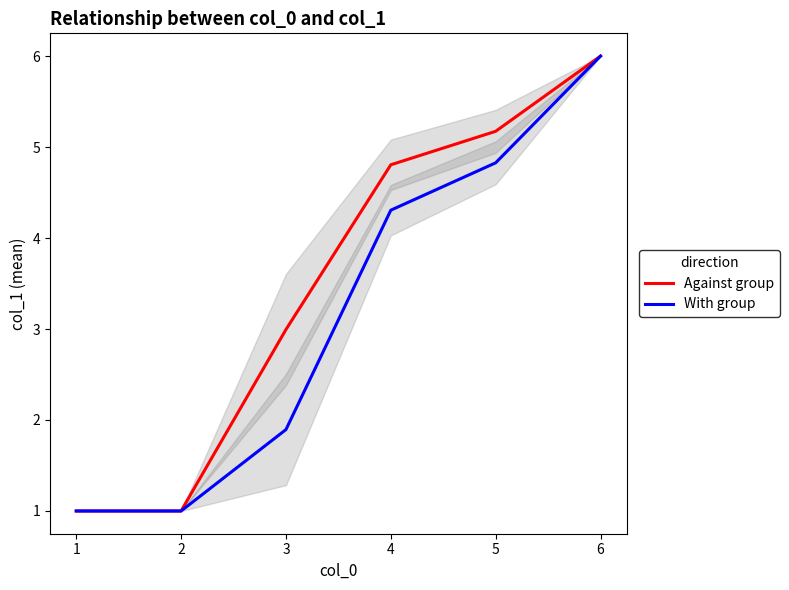

Where is With group nearest to the value 3?

3